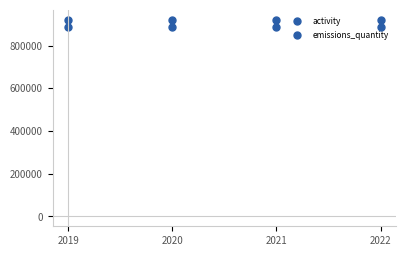

Count the number of data series in this chart.

2